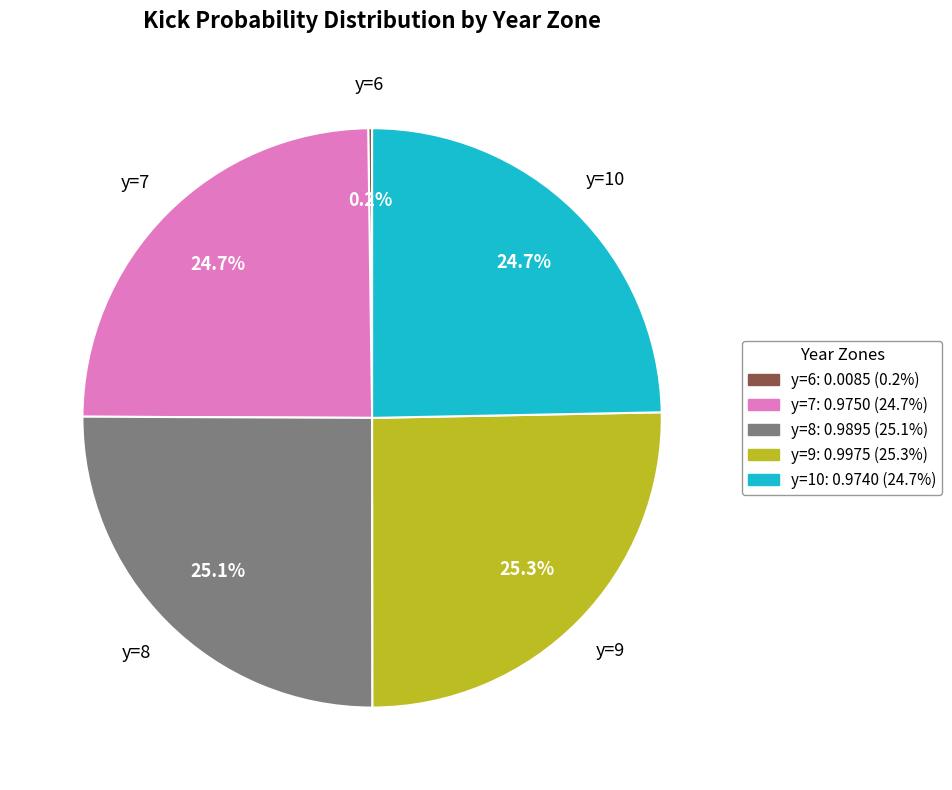

Is there any slice that represents more than half of the pie?

No